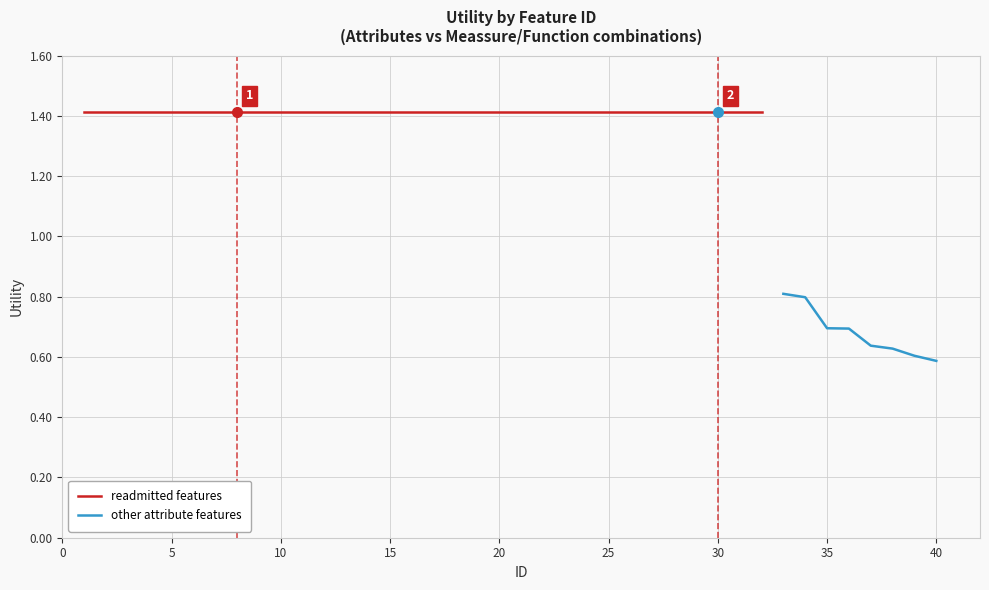

Which category has the lowest value across all series?

40